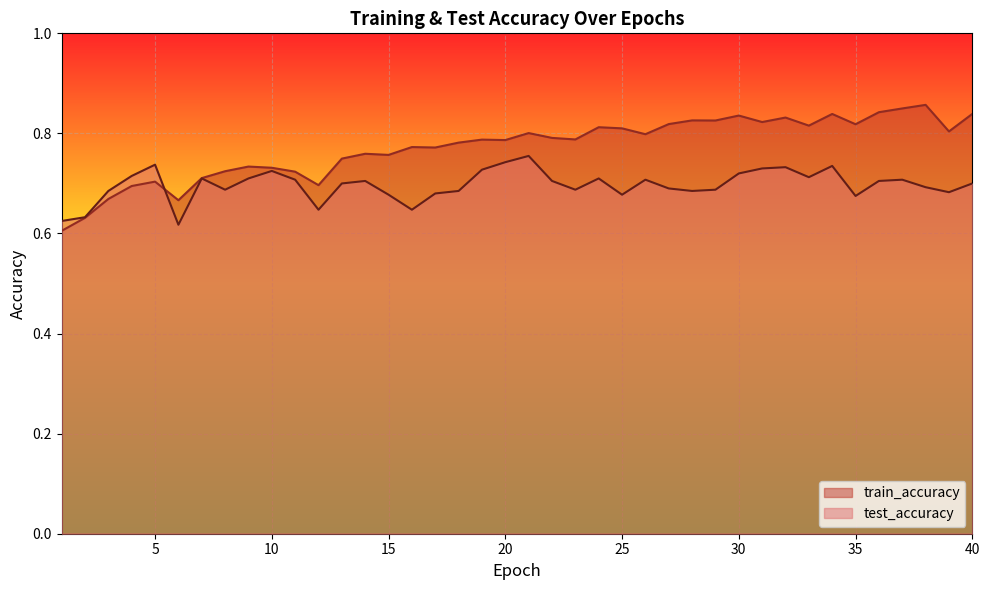

How many intersections are there between train_accuracy and test_accuracy?

1